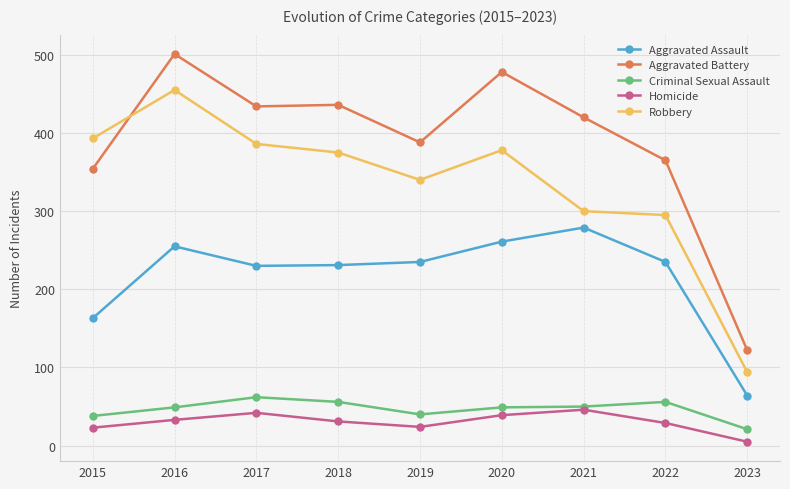

Between which two adjacent categories do Aggravated Battery and Robbery first intersect?

2015 and 2016